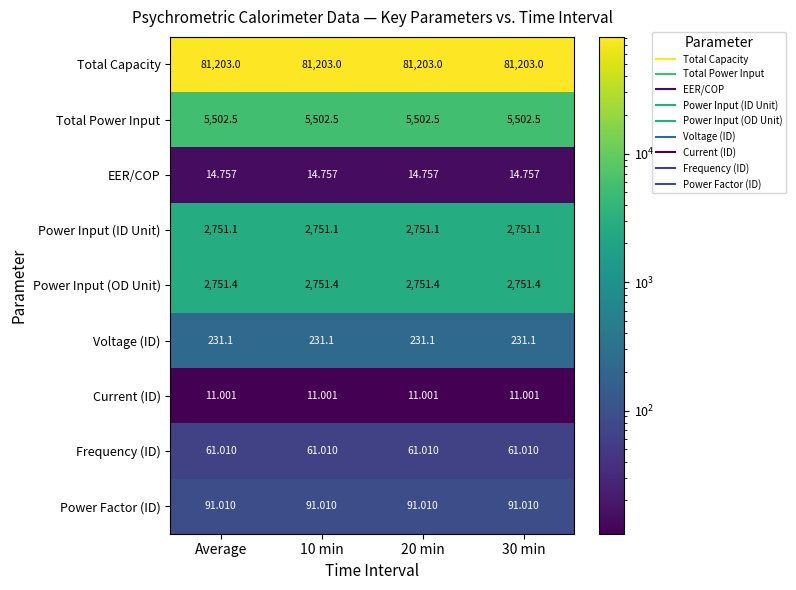

Rank the series at 20 min from lowest to highest value.

Current (ID), EER/COP, Frequency (ID), Power Factor (ID), Voltage (ID), Power Input (ID Unit), Power Input (OD Unit), Total Power Input, Total Capacity